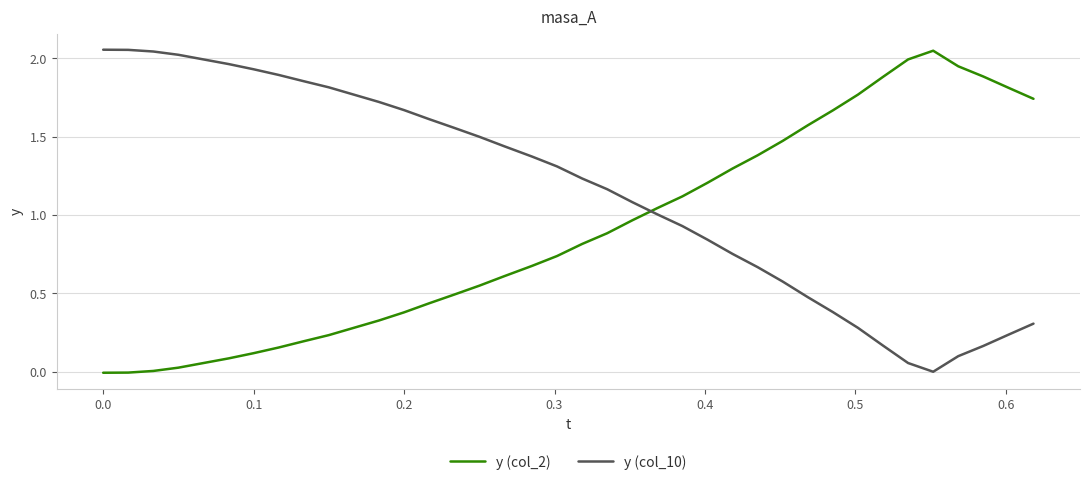

Which series has the largest total across all categories?

y (col_10)